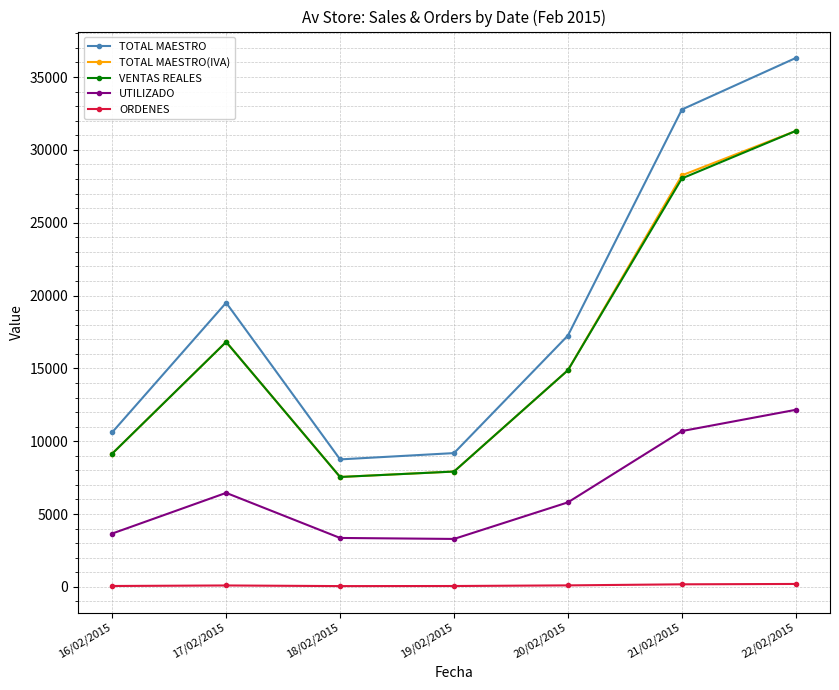

How many values in the VENTAS REALES series are below 14875?

3